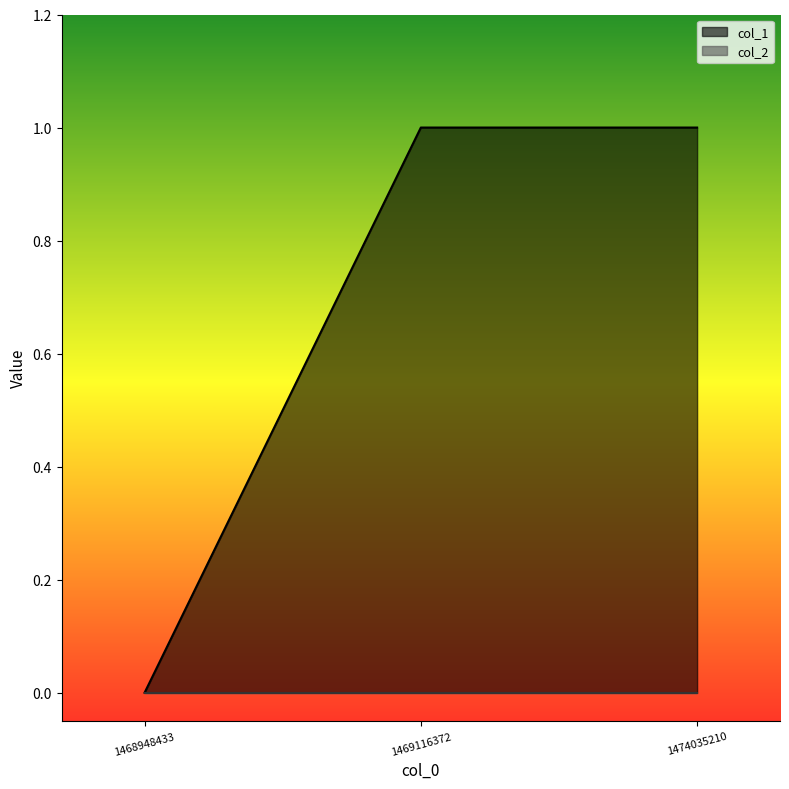

What is the difference between the second highest and minimum values?

1